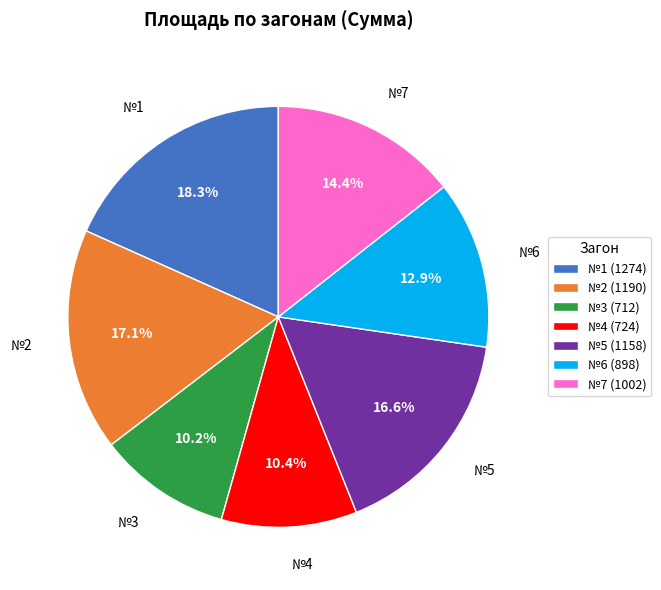

To the nearest percent, what is the combined percentage of №1 and №4?

29%